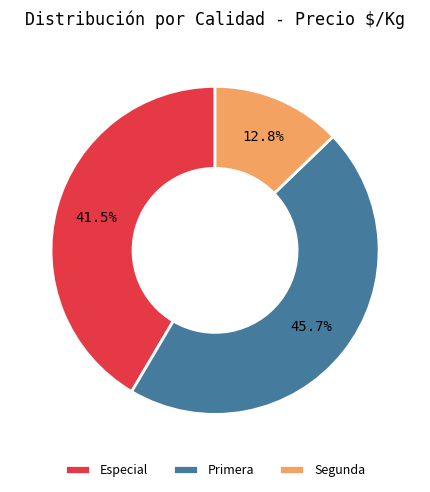

Between Primera and Segunda, which is larger?

Primera